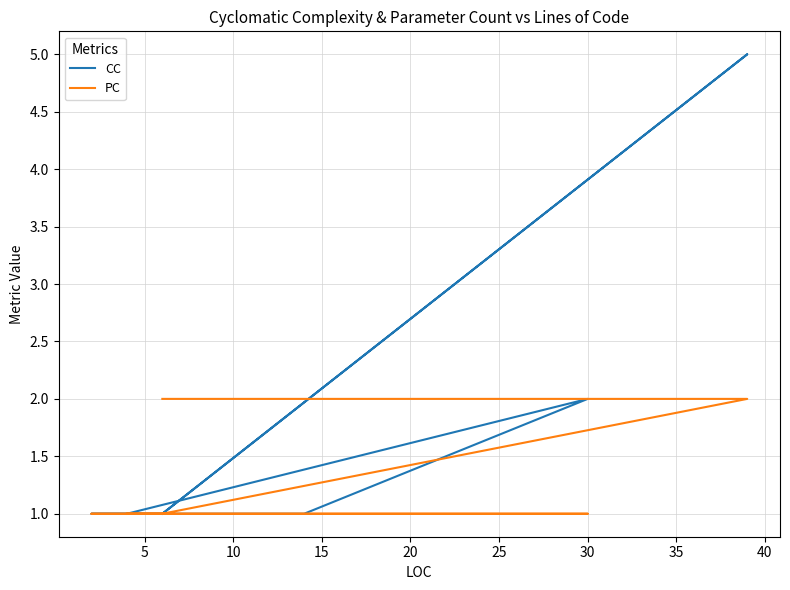

What is the total value across all series at 30?

3